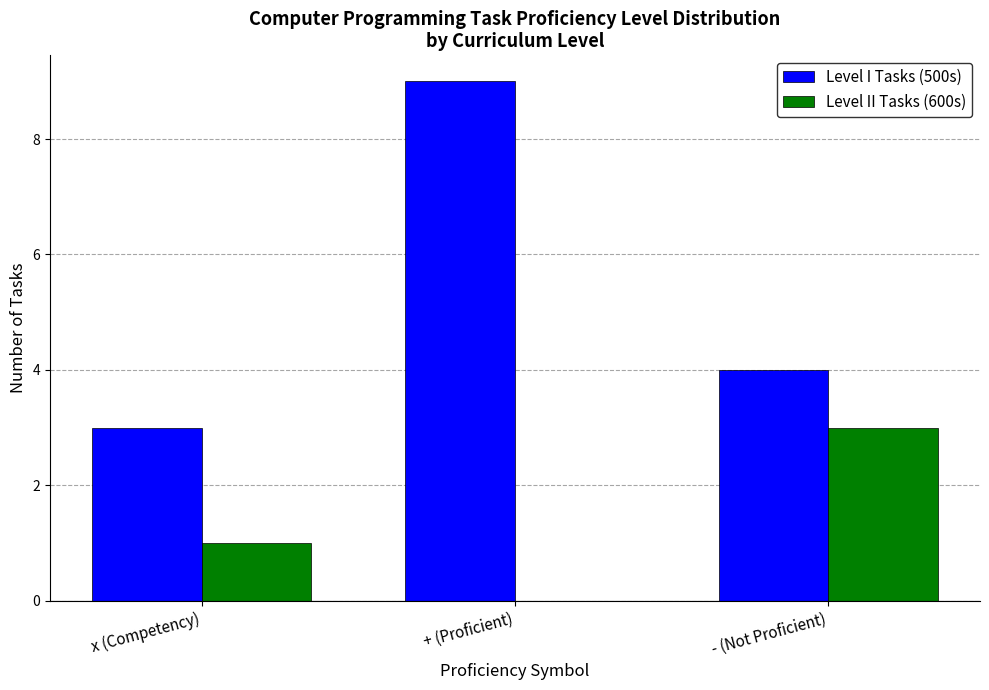

What is the spread (max minus min) of values at x (Competency)?

2